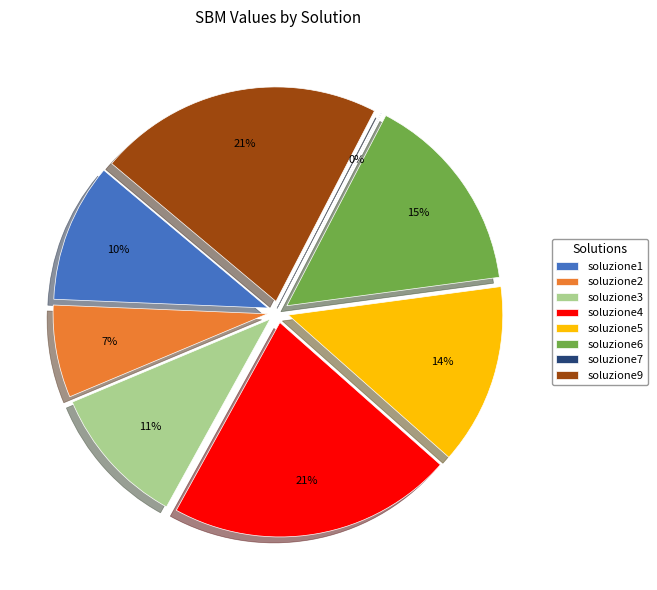

True or false: soluzione4 accounts for 21% of the total.

True